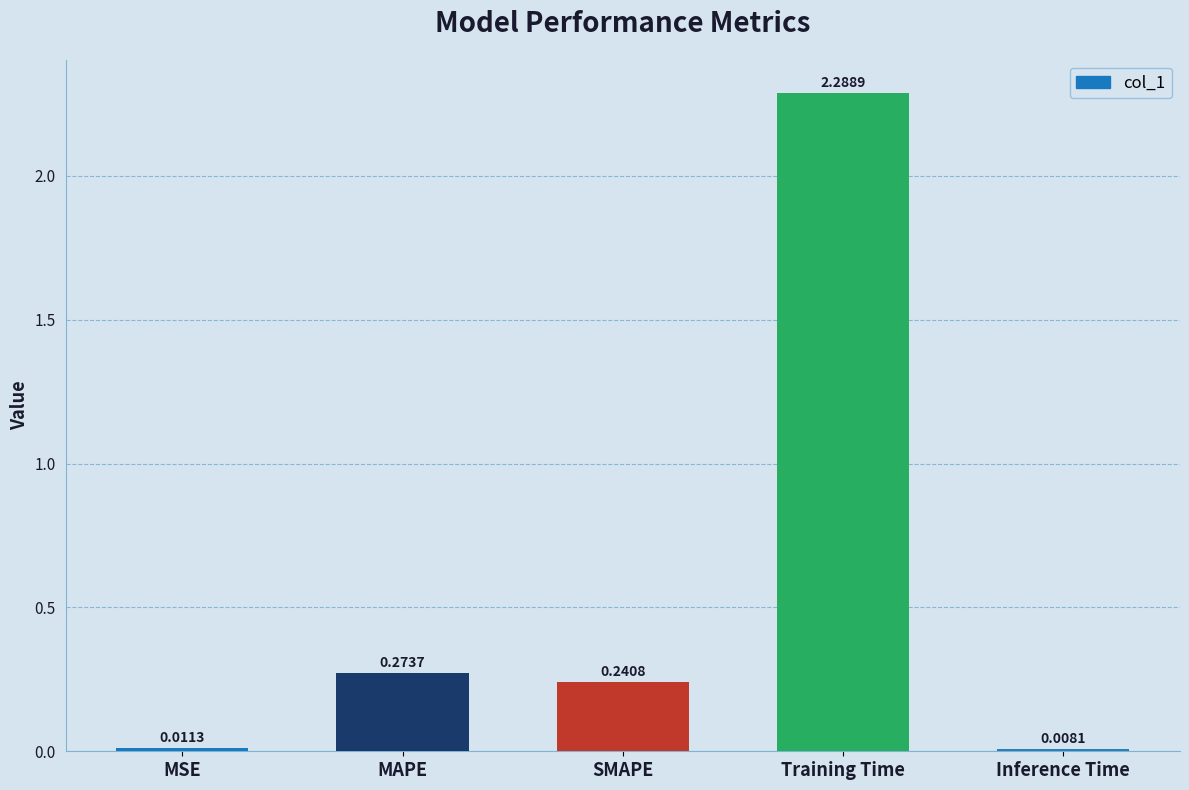

True or false: the data shows 2.3 at Training Time.

True